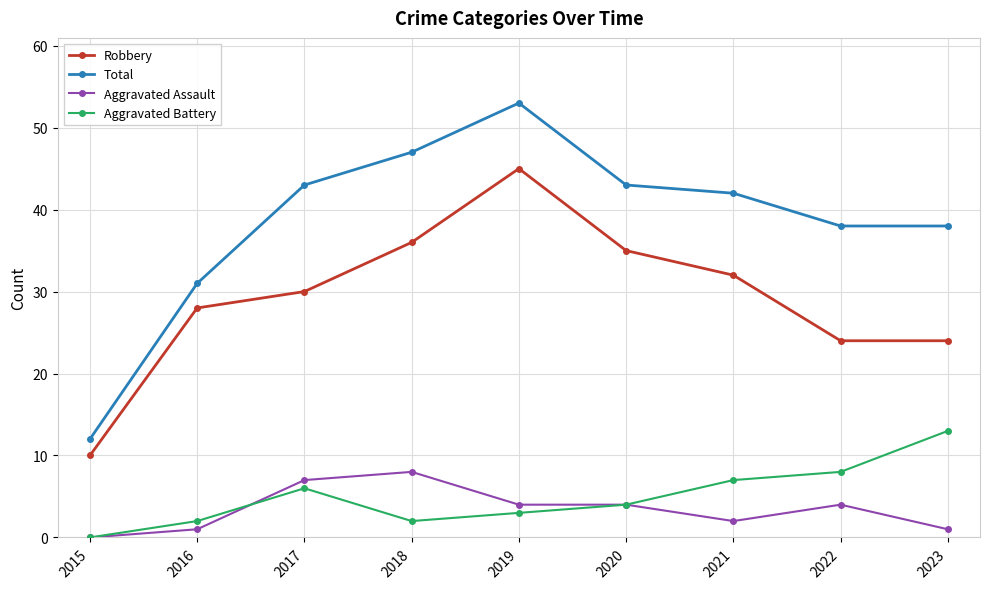

How many lines are shown in the chart?

4